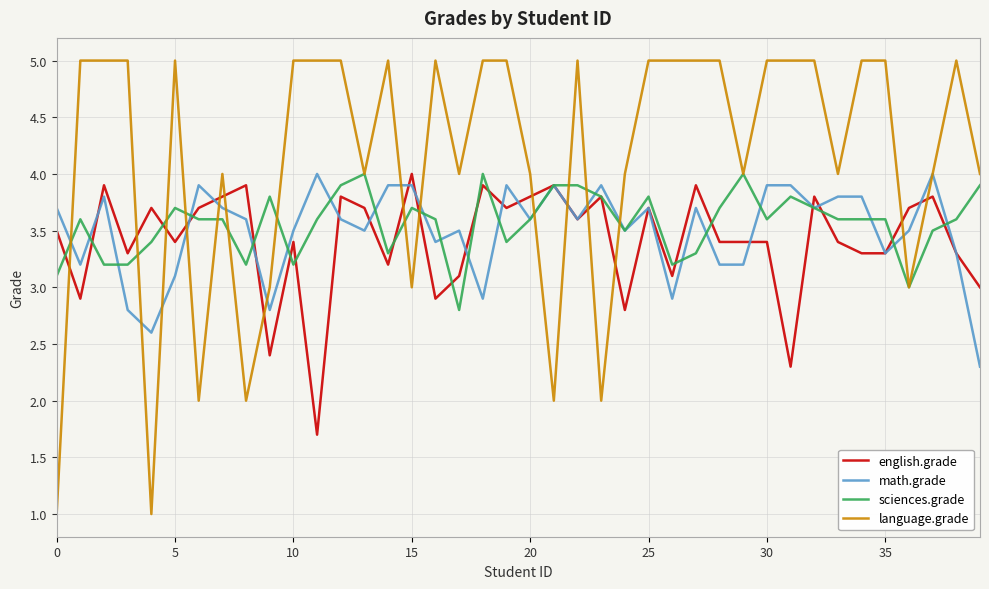

What is the difference between the maximum and second lowest values in the math.grade series?

1.4